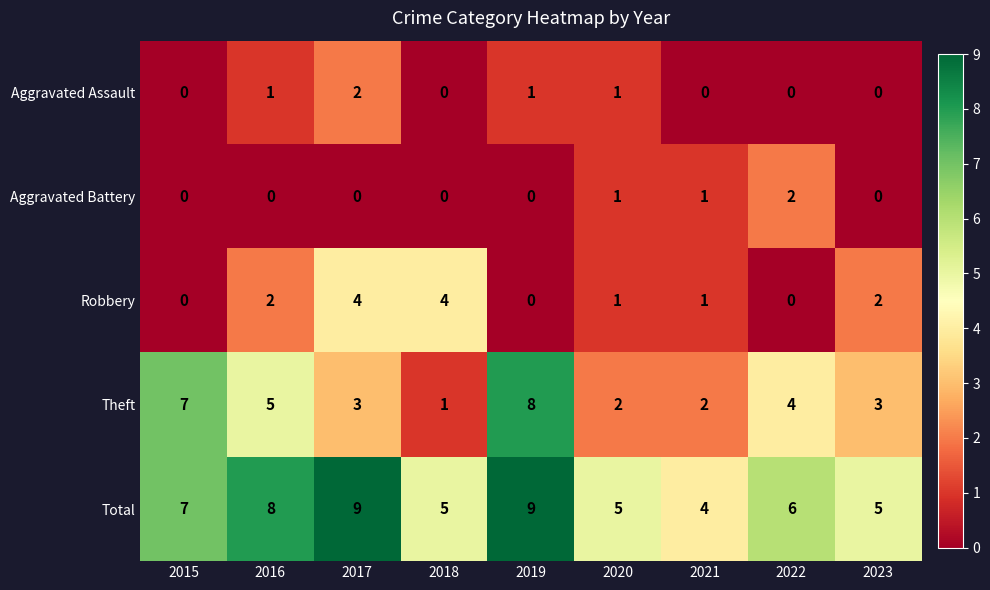

What is the total value across all series at 2022?

12